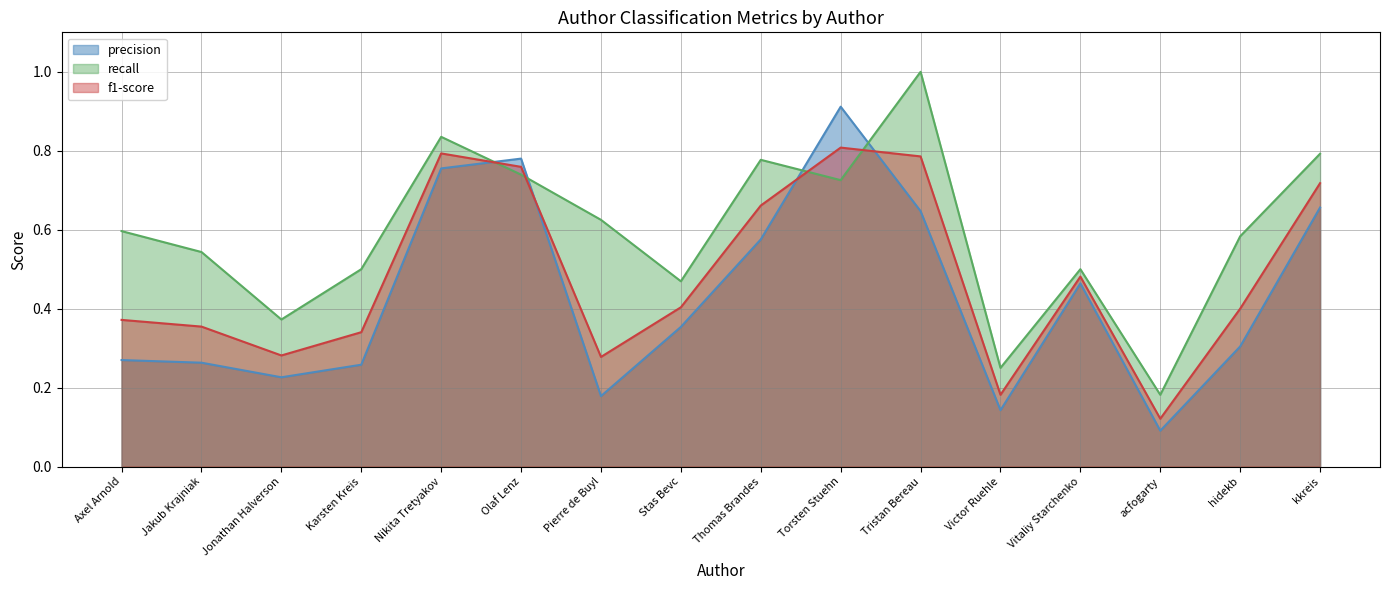

True or false: recall has a value of 0.6 at Pierre de Buyl.

True